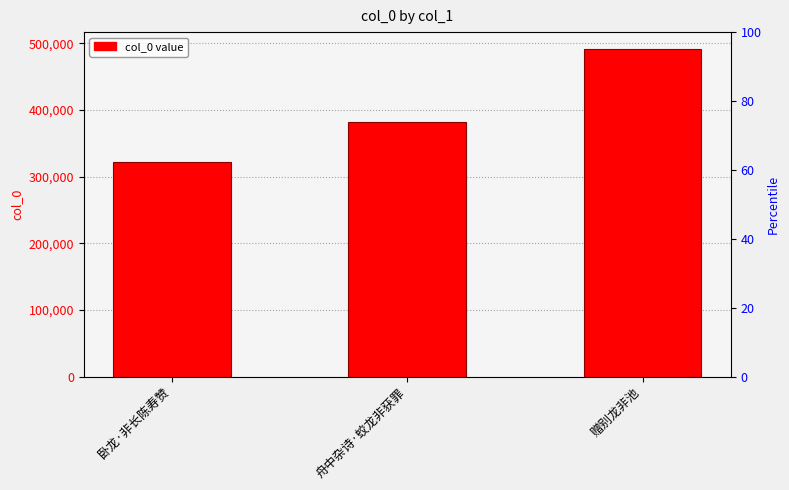

Between 卧龙·非长陈寿赞 and 赠别龙非池, which is larger?

赠别龙非池